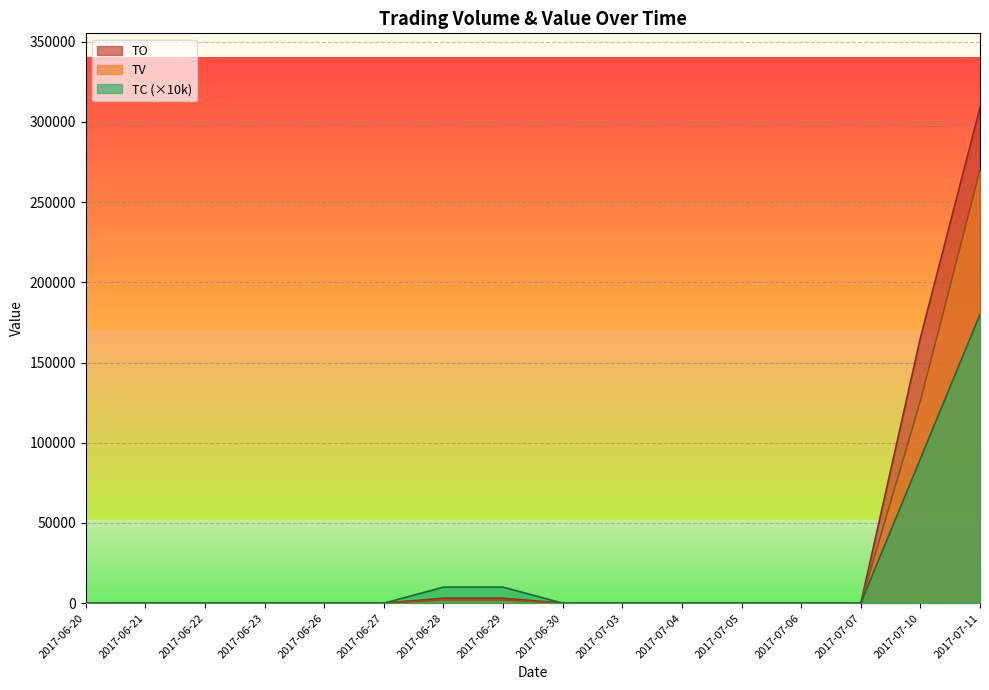

Reading left to right, transcribe all the data shown in this chart.

TO: 2017-06-20=0	2017-06-21=0	2017-06-22=0	2017-06-23=0	2017-06-26=0	2017-06-27=0	2017-06-28=3080	2017-06-29=3100	2017-06-30=0	2017-07-03=0	2017-07-04=0	2017-07-05=0	2017-07-06=0	2017-07-07=0	2017-07-10=165360	2017-07-11=308900
TV: 2017-06-20=0	2017-06-21=0	2017-06-22=0	2017-06-23=0	2017-06-26=0	2017-06-27=0	2017-06-28=2000	2017-06-29=2000	2017-06-30=0	2017-07-03=0	2017-07-04=0	2017-07-05=0	2017-07-06=0	2017-07-07=0	2017-07-10=126000	2017-07-11=270000
TC: 2017-06-20=0	2017-06-21=0	2017-06-22=0	2017-06-23=0	2017-06-26=0	2017-06-27=0	2017-06-28=10000	2017-06-29=10000	2017-06-30=0	2017-07-03=0	2017-07-04=0	2017-07-05=0	2017-07-06=0	2017-07-07=0	2017-07-10=90000	2017-07-11=180000